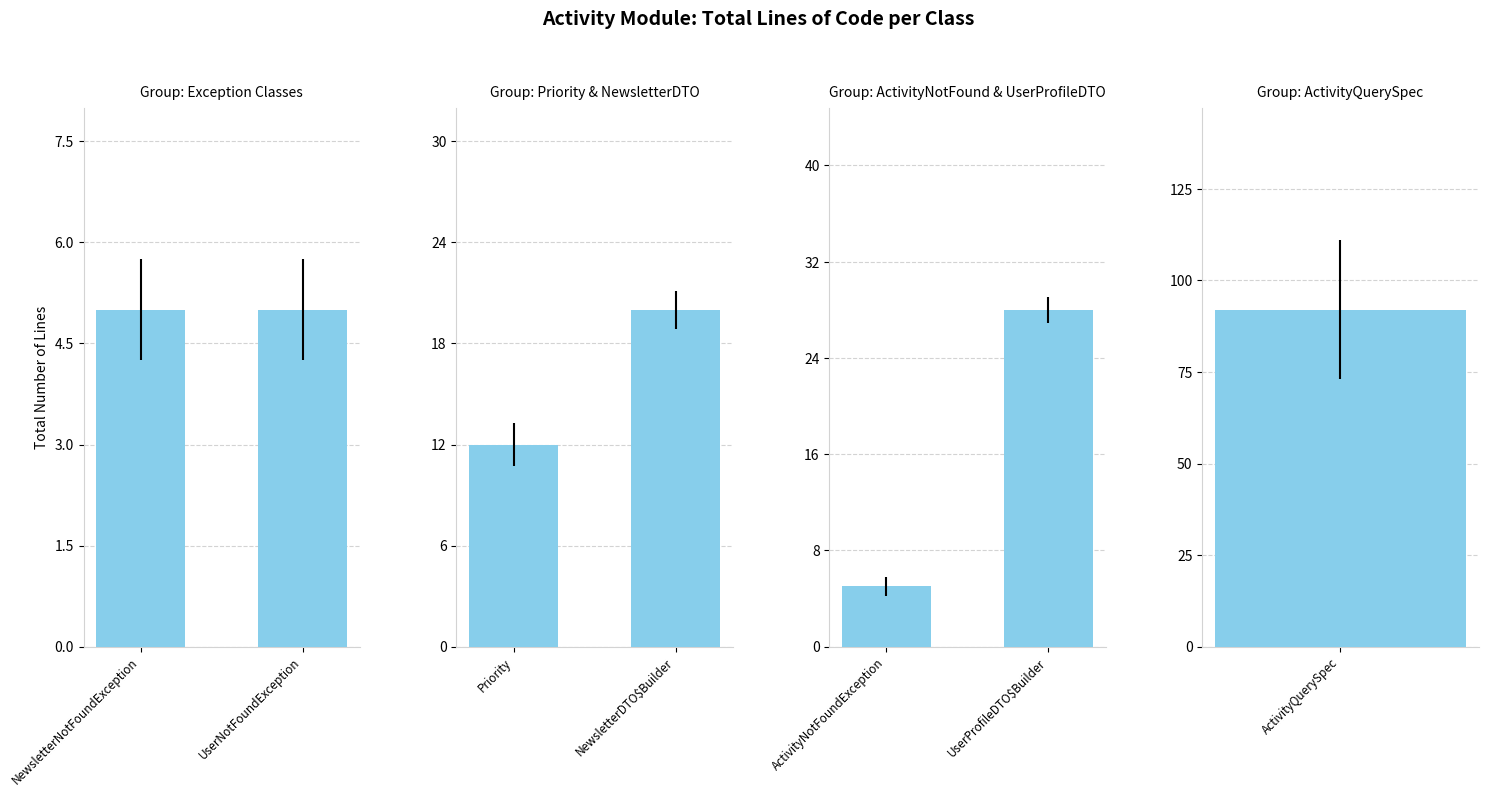

Which has a higher value, UserProfileDTO$Builder or ActivityNotFoundException?

UserProfileDTO$Builder